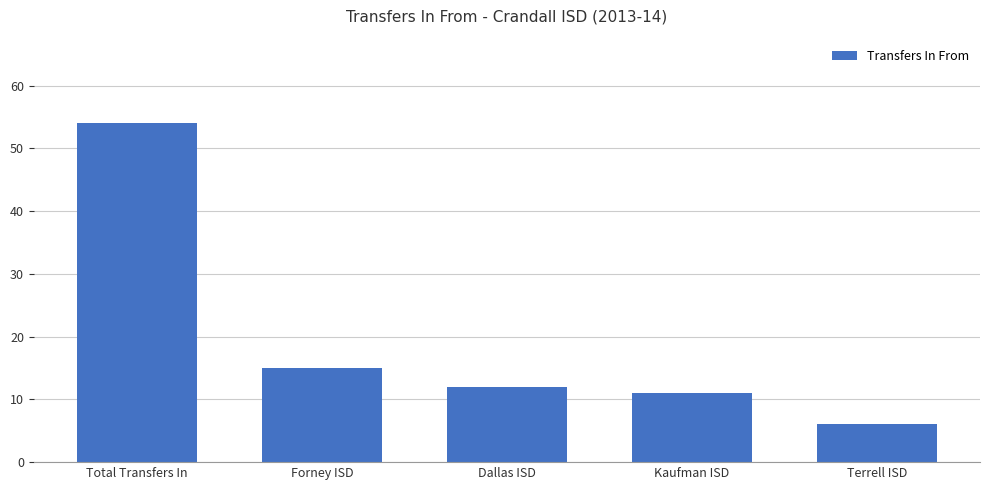

What position from the right is Dallas ISD?

3